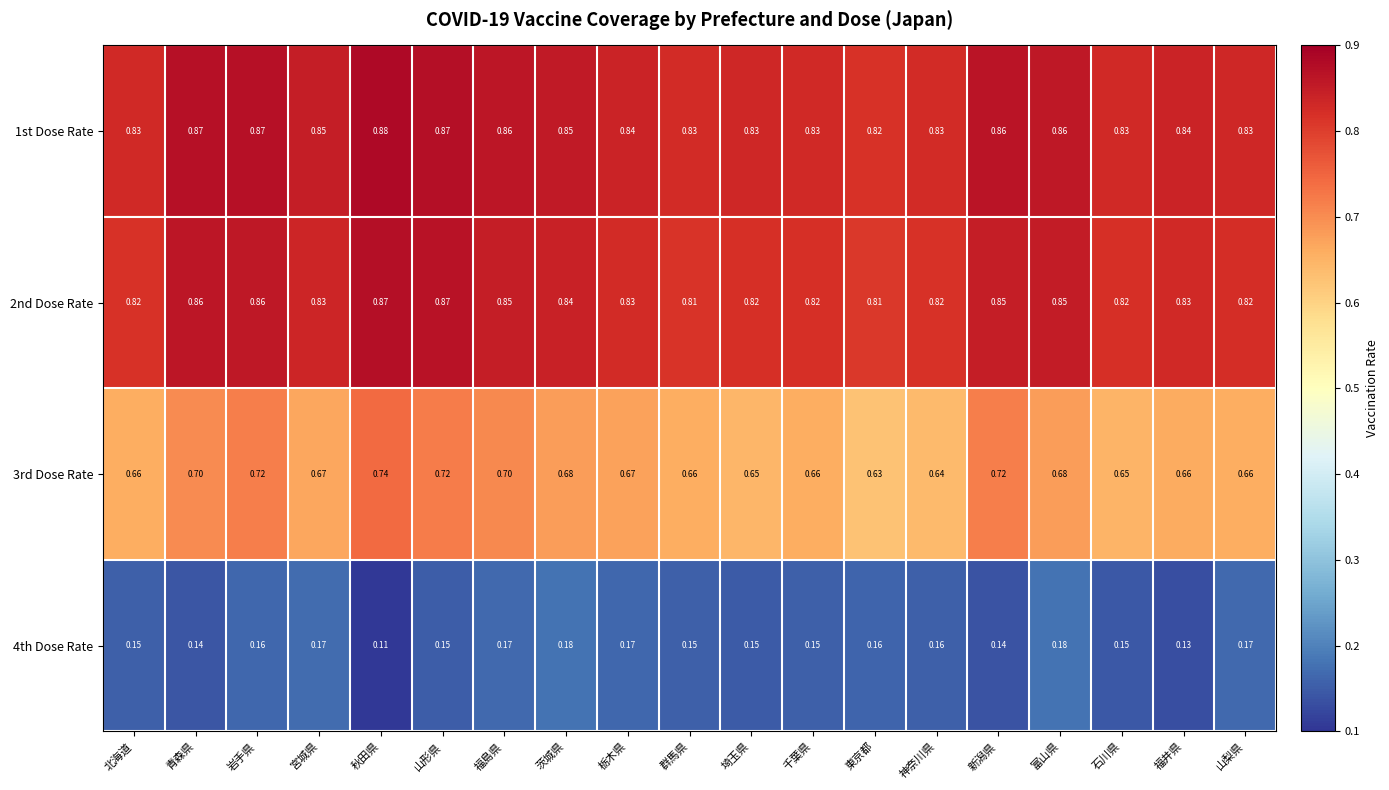

Rank the series by their maximum value, from highest to lowest.

1st Dose Rate, 2nd Dose Rate, 3rd Dose Rate, 4th Dose Rate